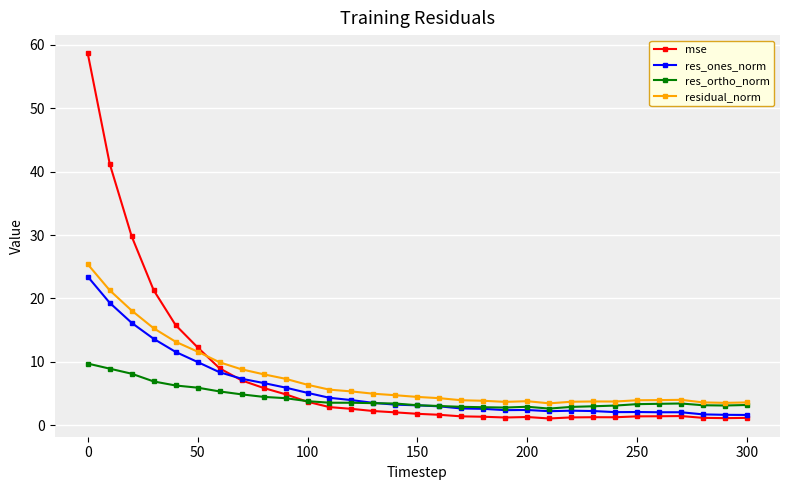

True or false: residual_norm has more than 1 interior local peaks.

True